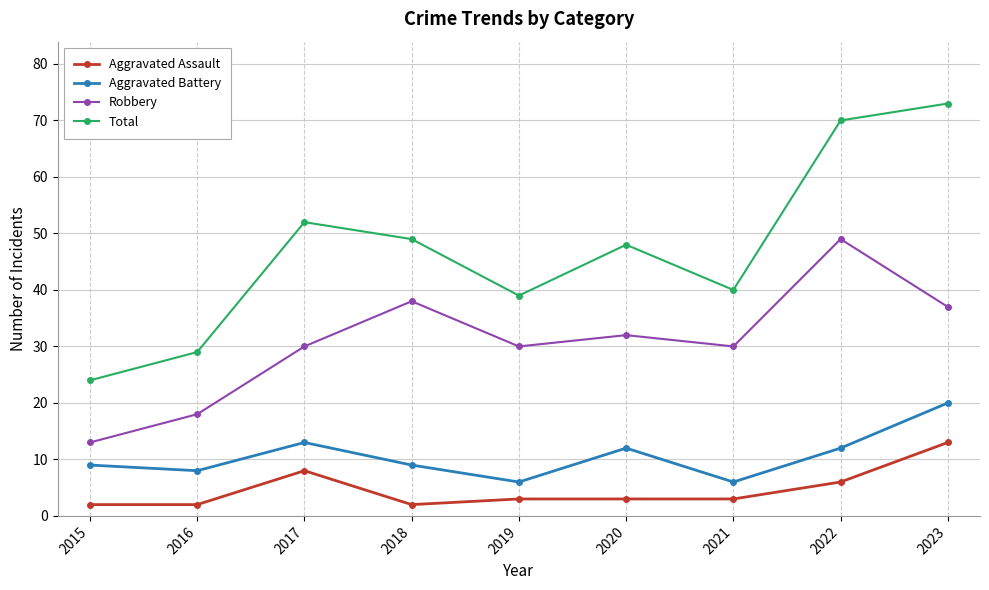

What is the value of the Robbery point at the 7th from the left?

30